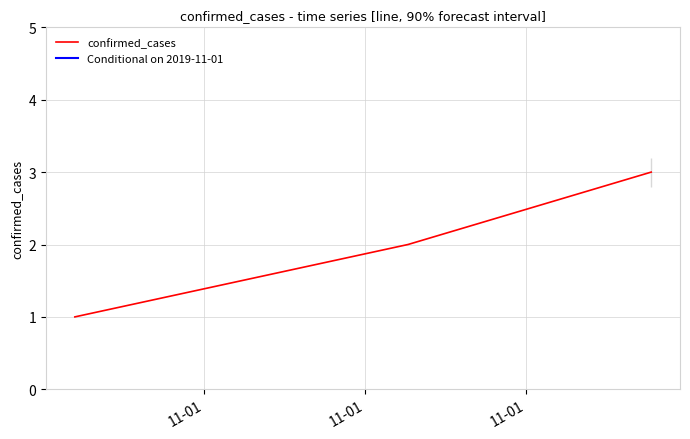

What is the highest value of the confirmed_cases series?

3